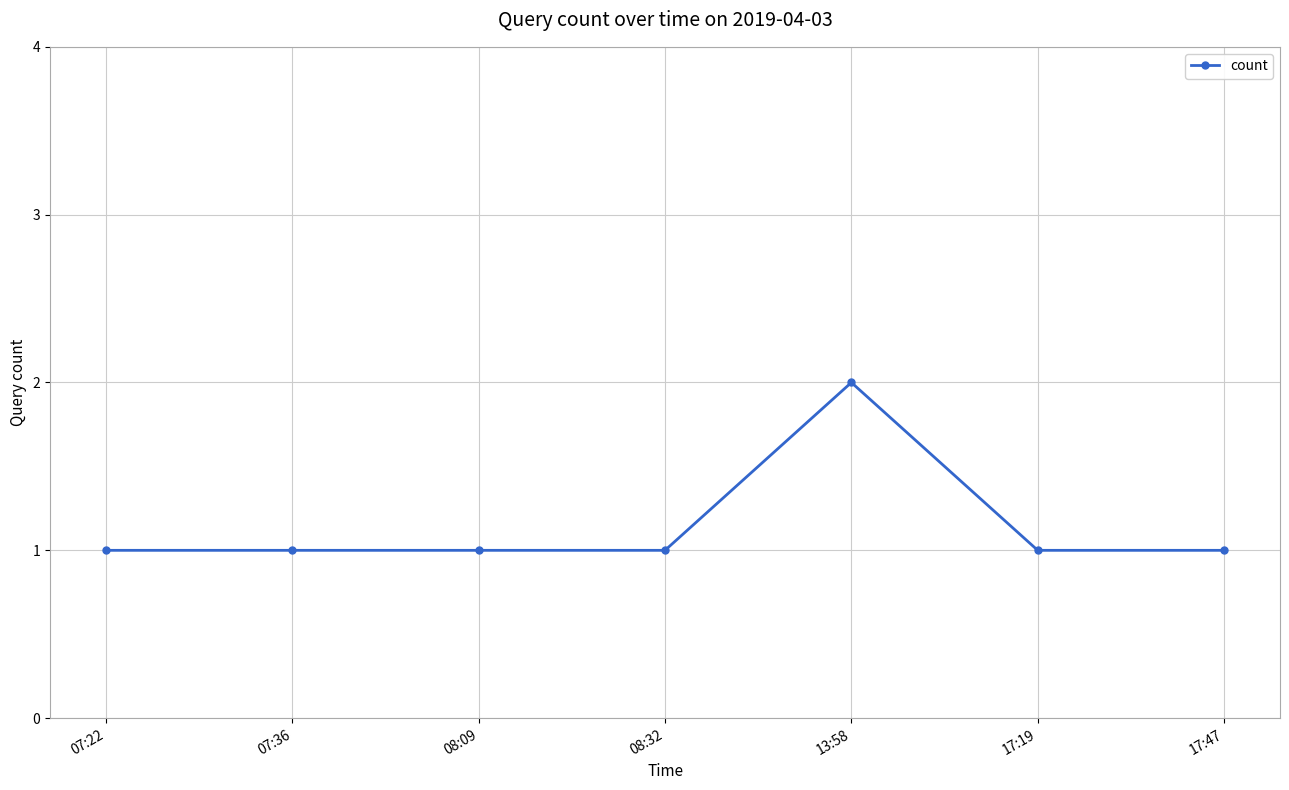

True or false: there are more than 2 points higher than both neighbors.

False